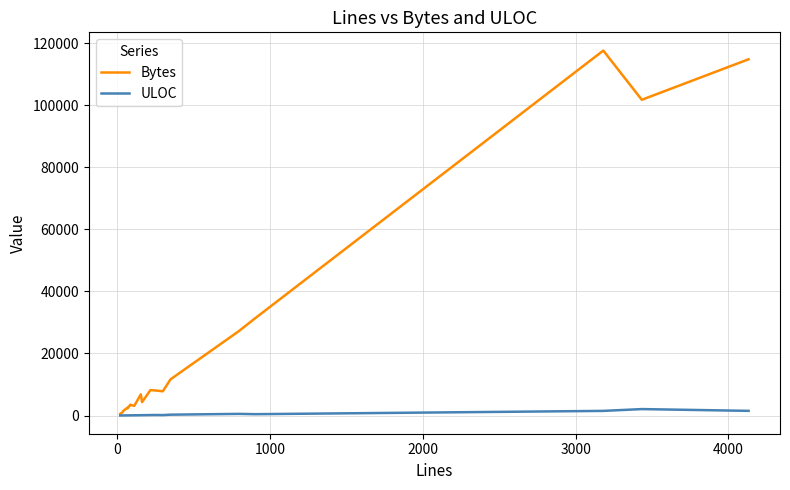

List the series in order of their overall mean, highest first.

Bytes, ULOC